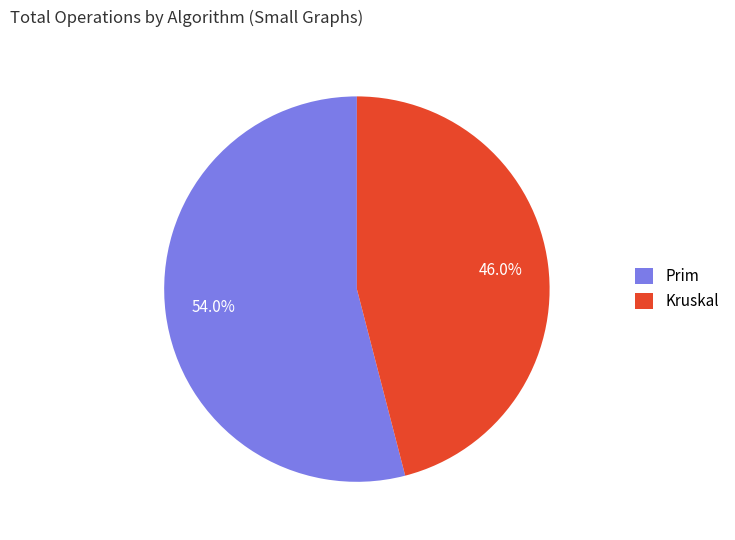

Is Prim the majority of the pie?

Yes